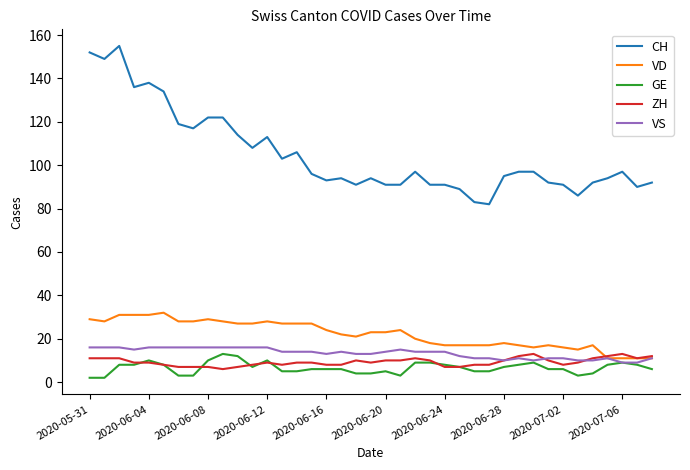

Which series has the largest total across all categories?

CH